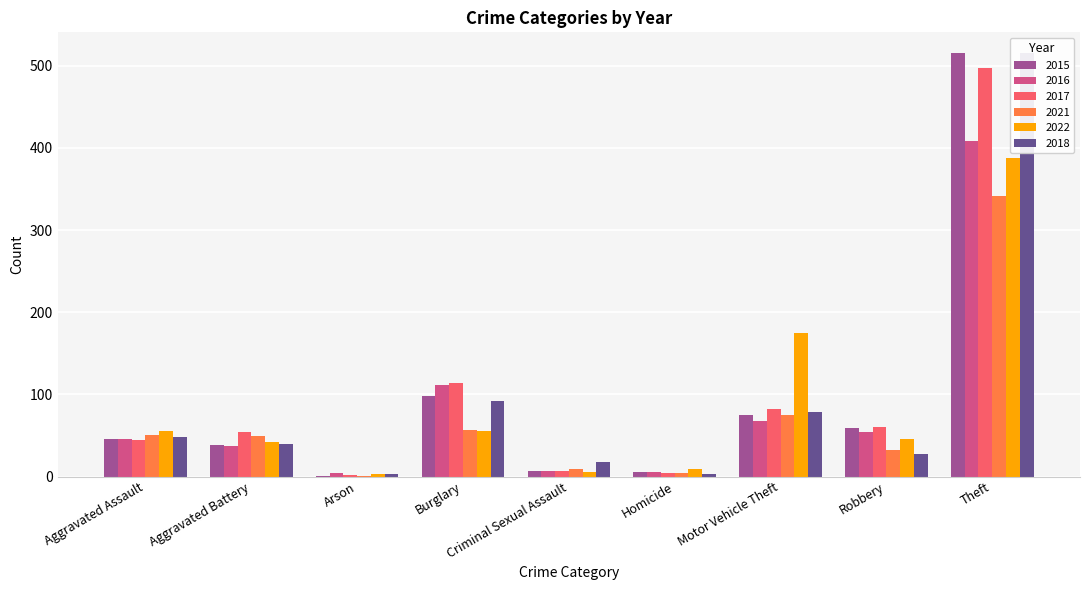

The value of 2021 at Aggravated Battery is 49. True or false?

True